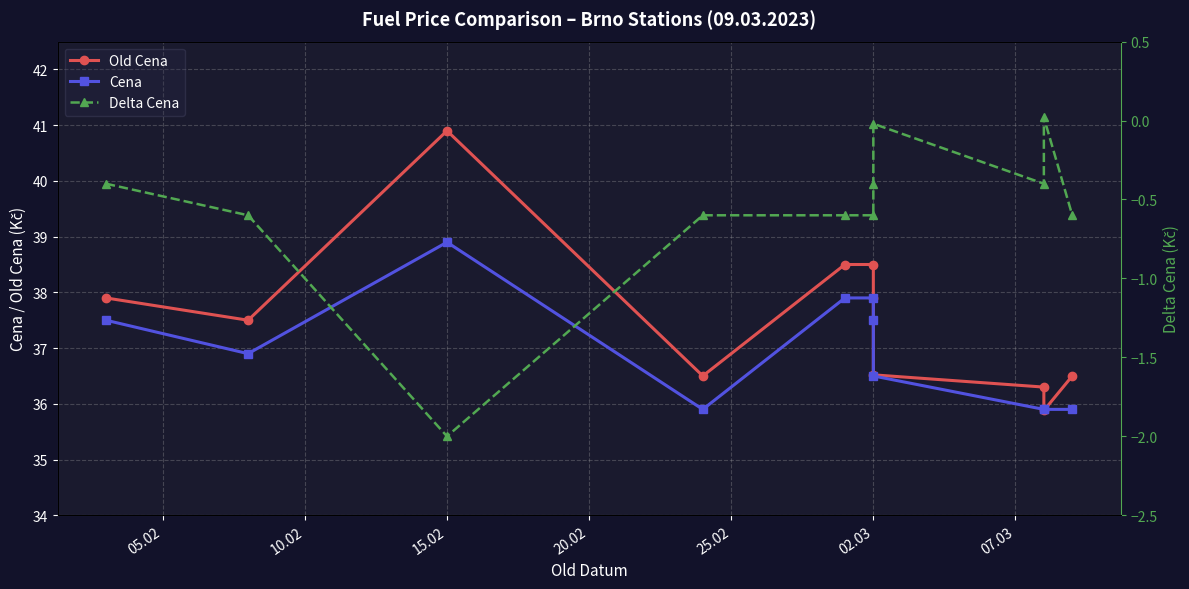

How many values in Delta Cena are below zero?

10